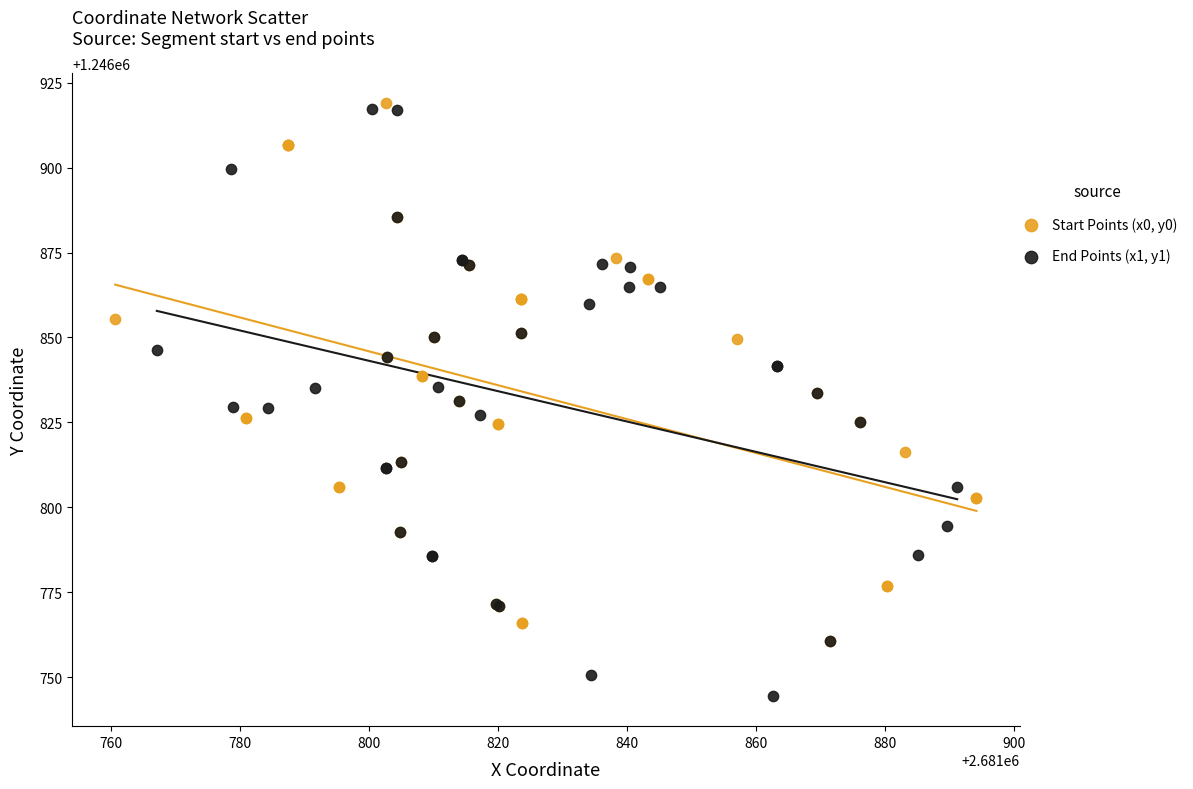

Which series contains the highest Y value?

Start Points (x0, y0)